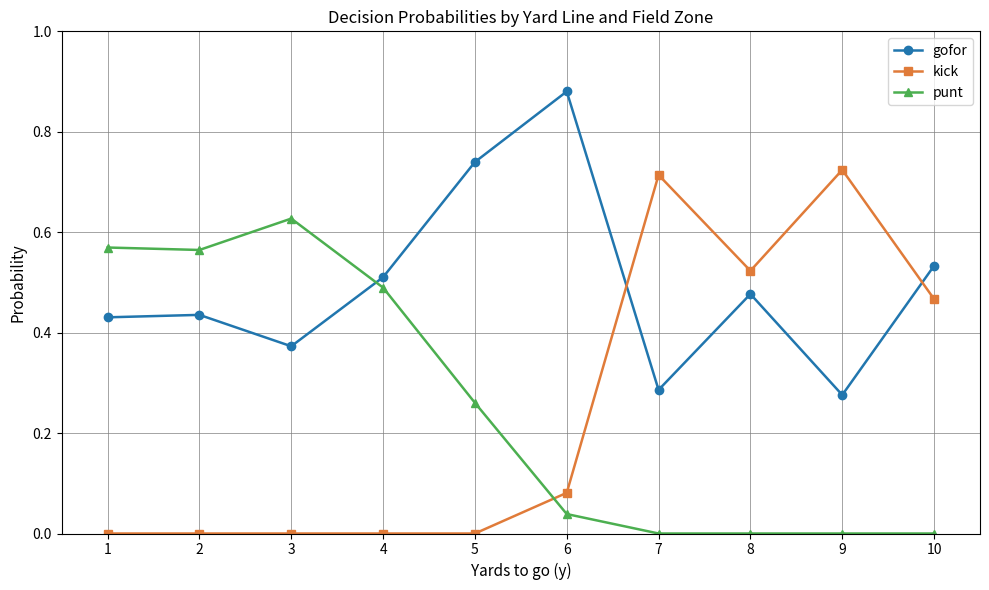

True or false: kick has more than 1 interior local peaks.

True